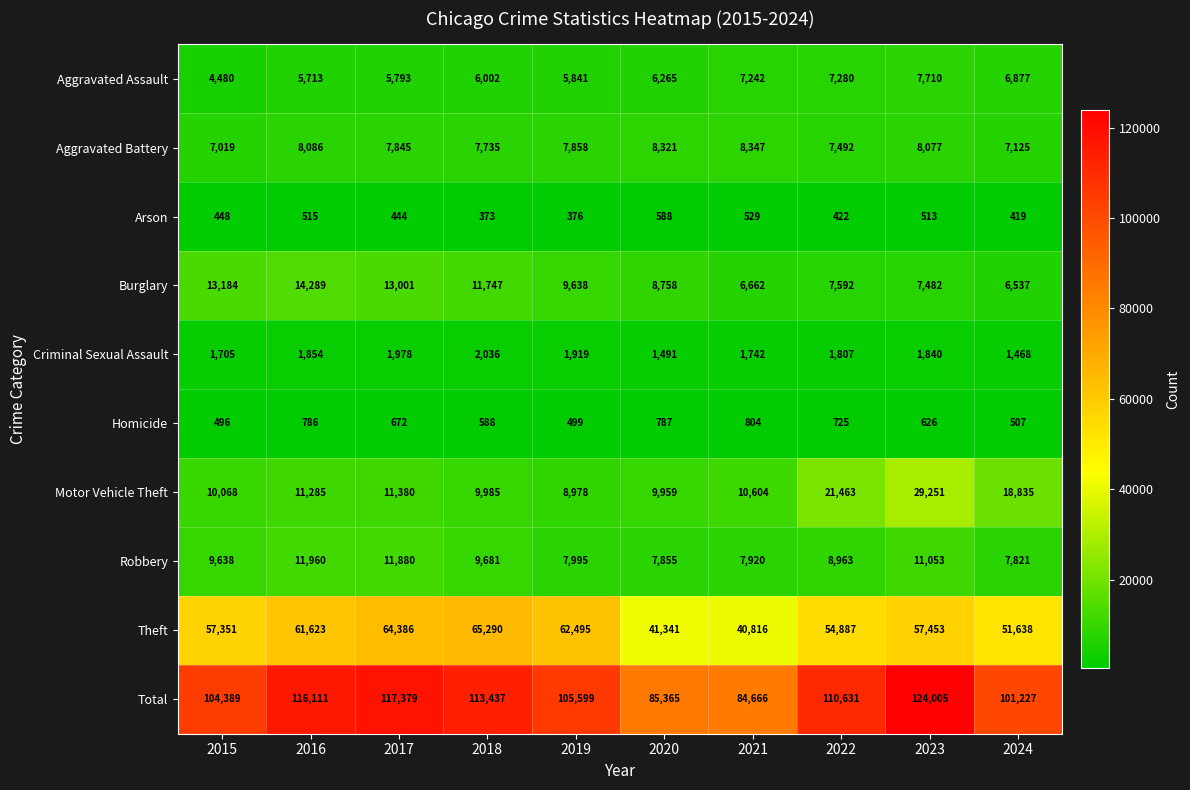

What is the sum of the Homicide values at 2017 and 2018?

1260